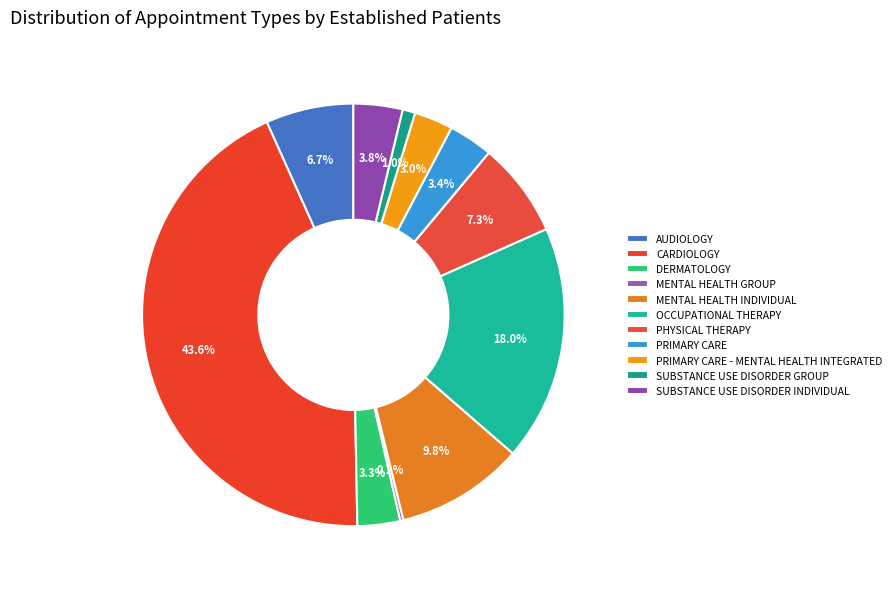

What percentage is the SUBSTANCE USE DISORDER GROUP slice, to the nearest percent?

1%